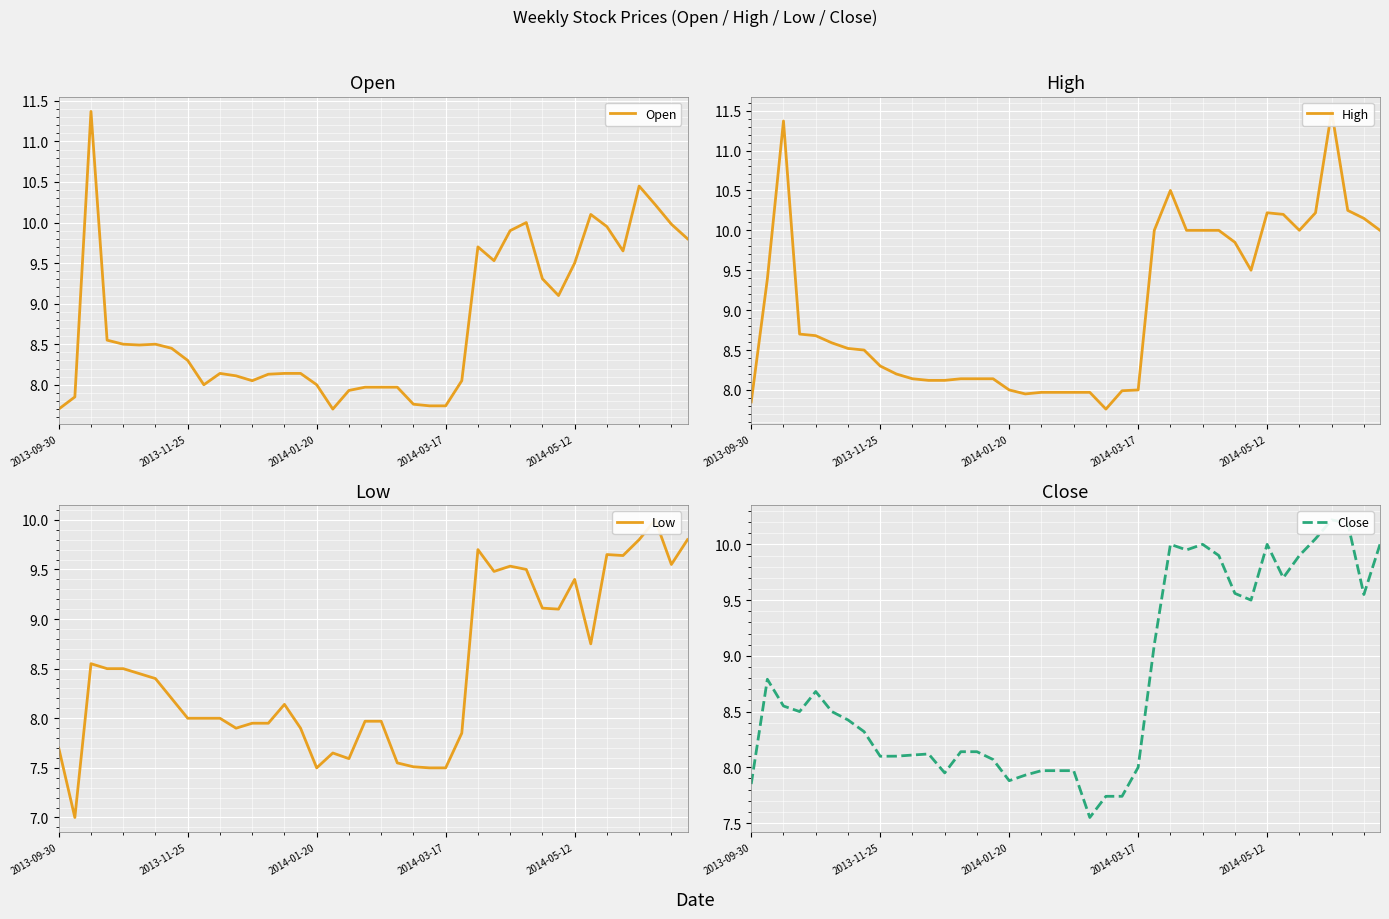

True or false: High has more than 0 interior local peaks.

True